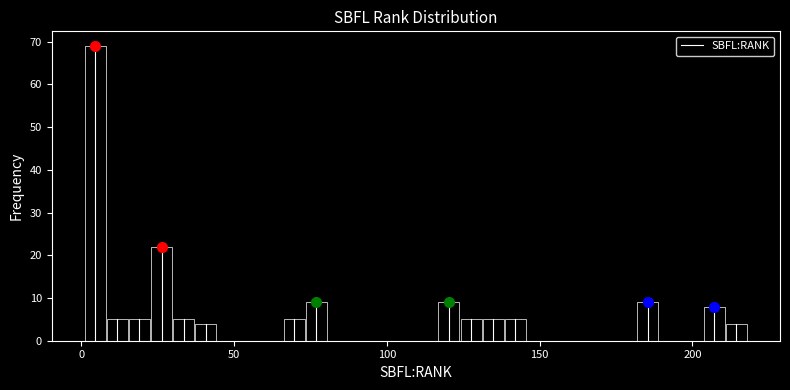

Around what value on the x-axis is the tallest bar? Give the approximate position of its centre, as read against the axis.

5